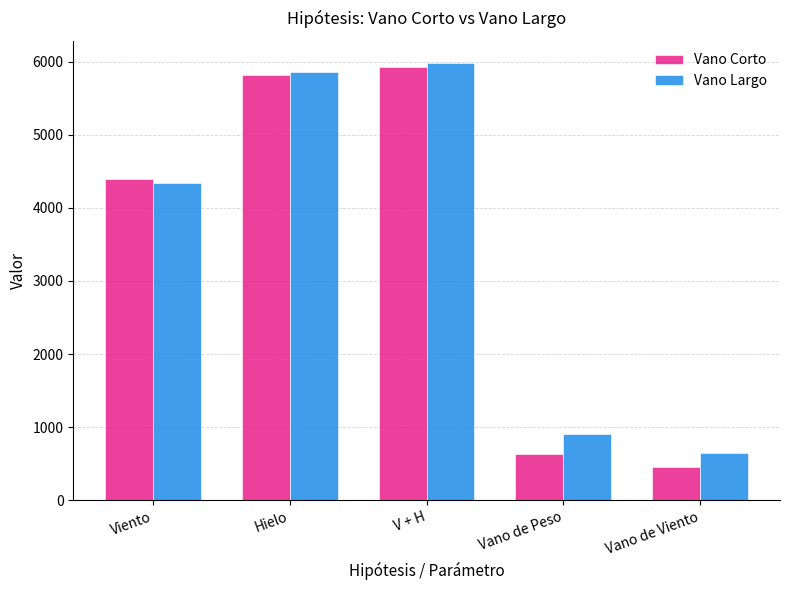

Is it true that Vano Largo equals 4345.4 at Viento?

True